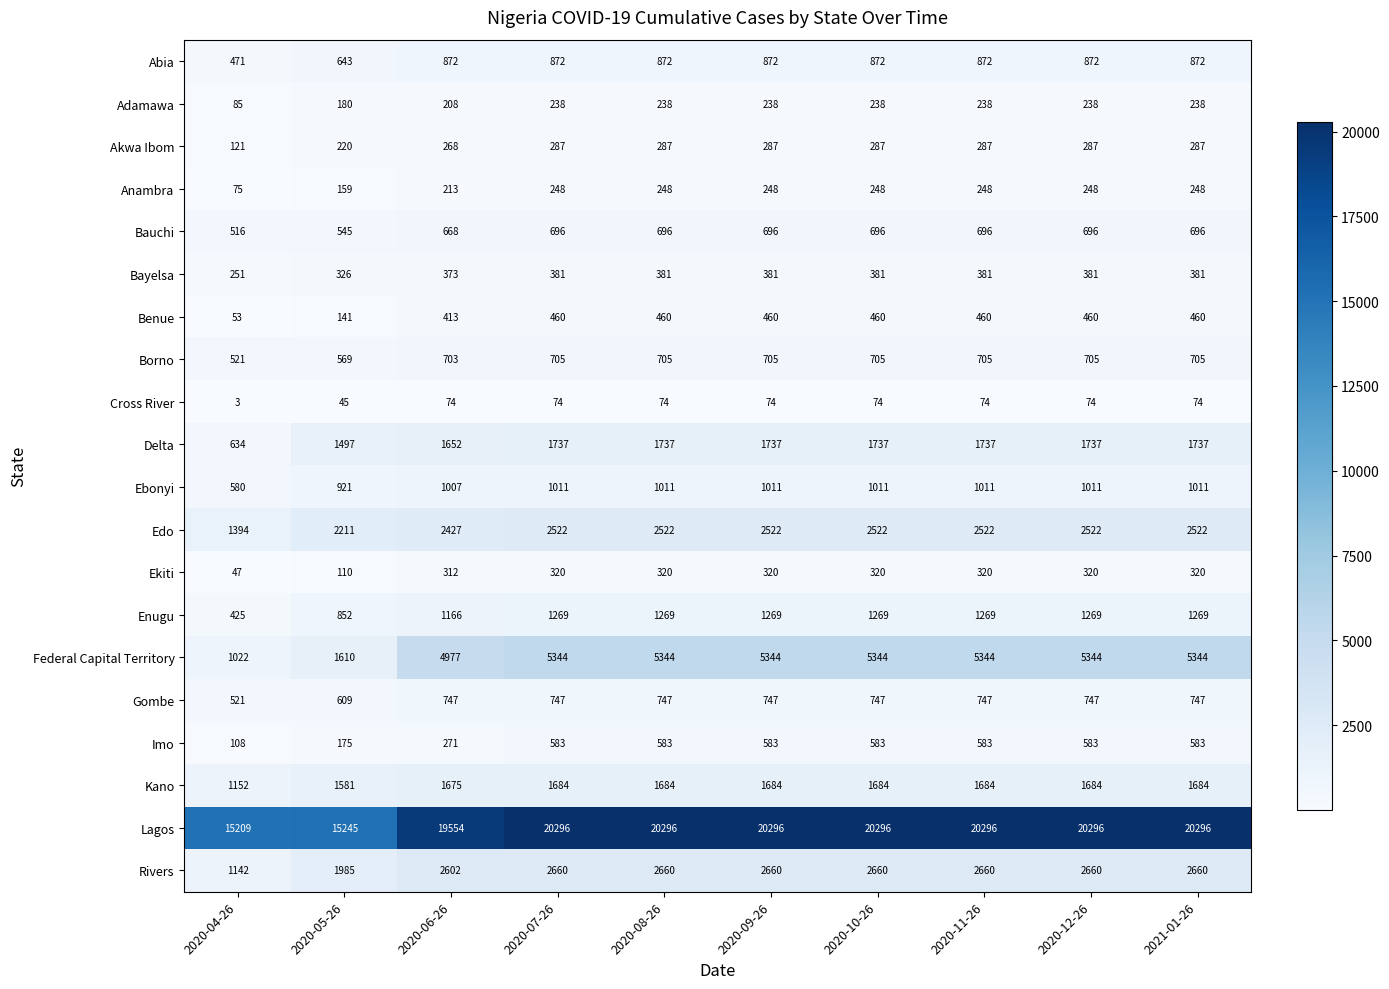

What is the difference between the second highest and minimum values in the Edo series?

1128